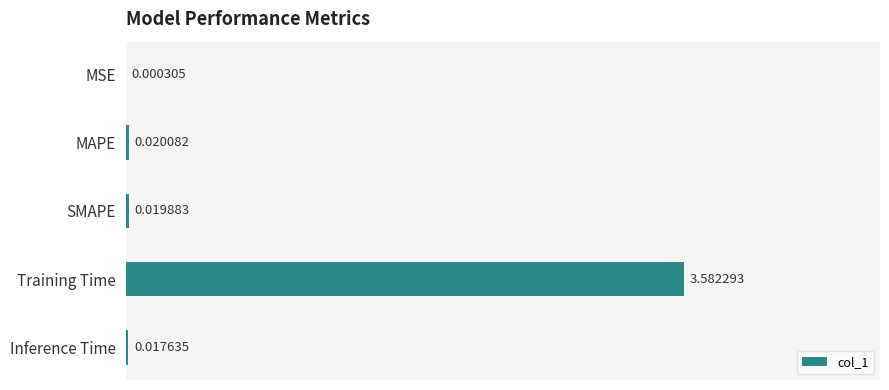

What is the change in value from Training Time to Inference Time?

-3.6